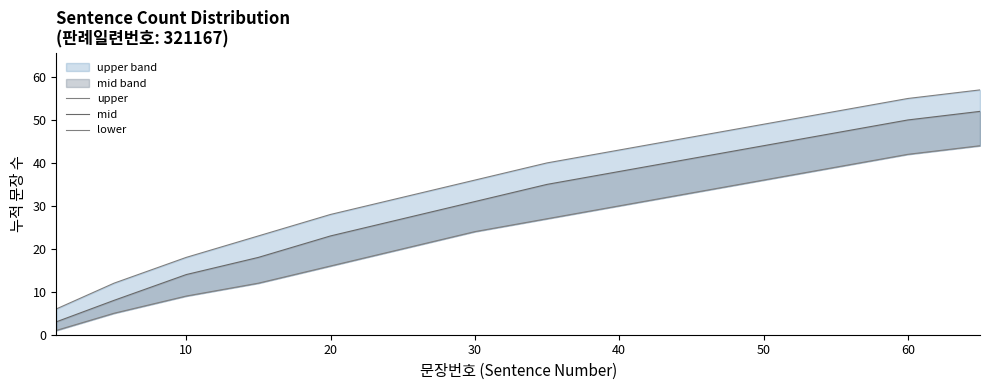

At how many categories does at least one series exceed 50?

3